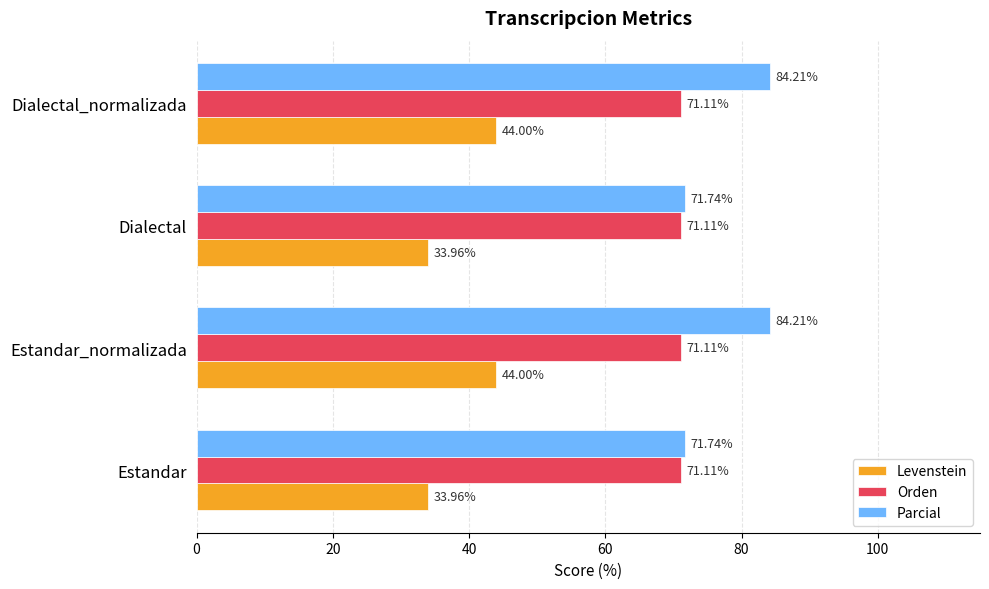

Rank the series at Dialectal from lowest to highest value.

Levenstein, Orden, Parcial